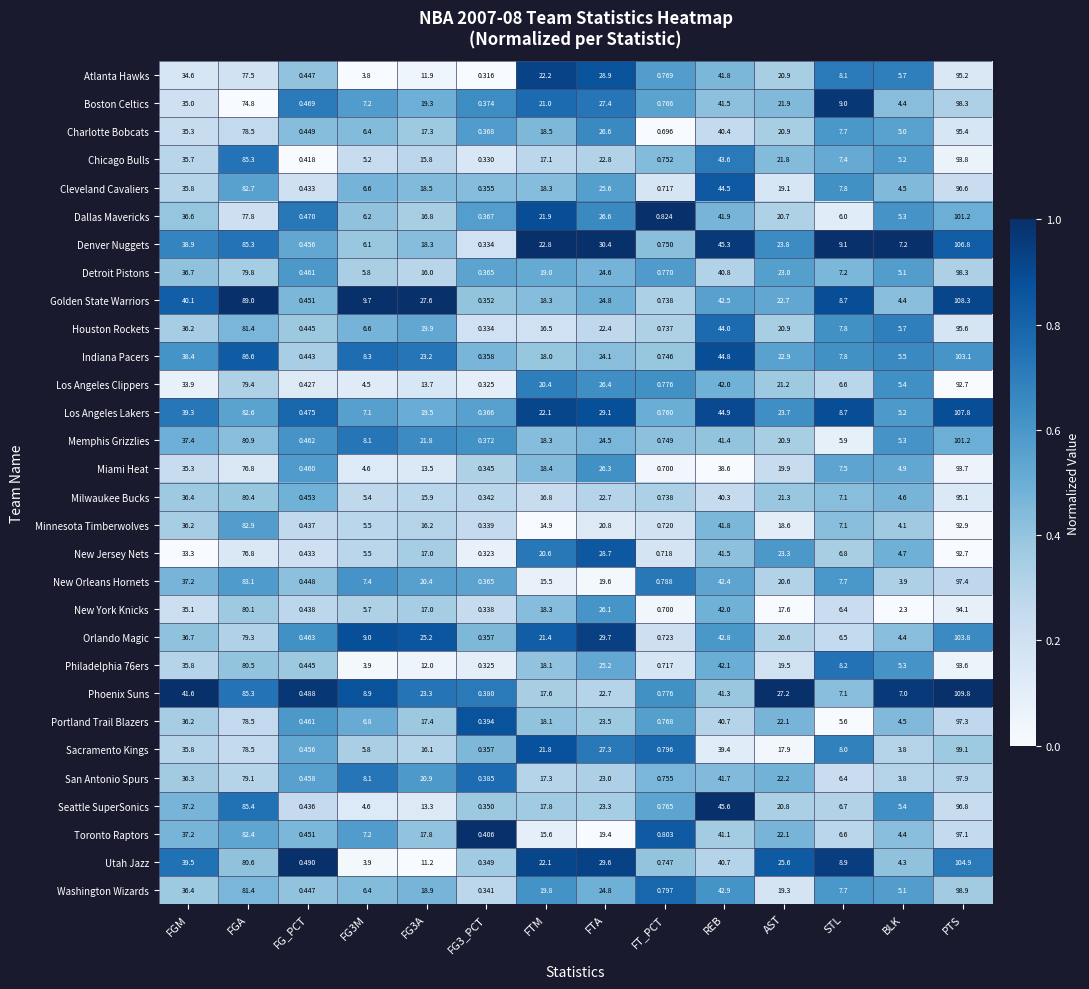

Which category has the highest value in the Cleveland Cavaliers series?

PTS